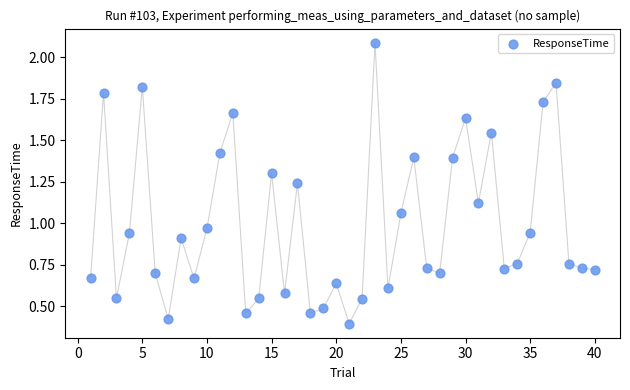

What is the range of X values (max minus min)?

39.0